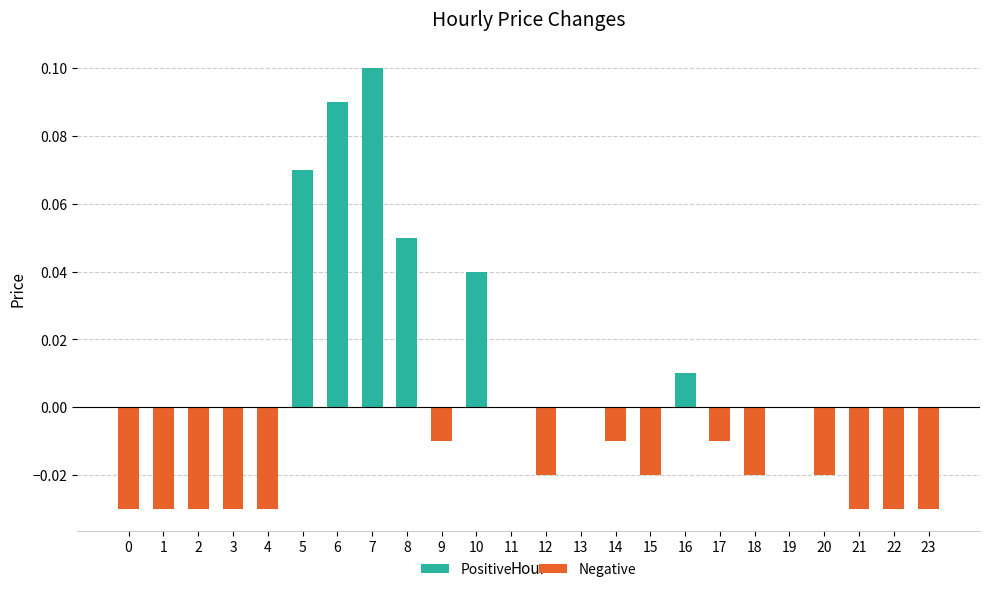

What is the greatest value displayed?

0.1